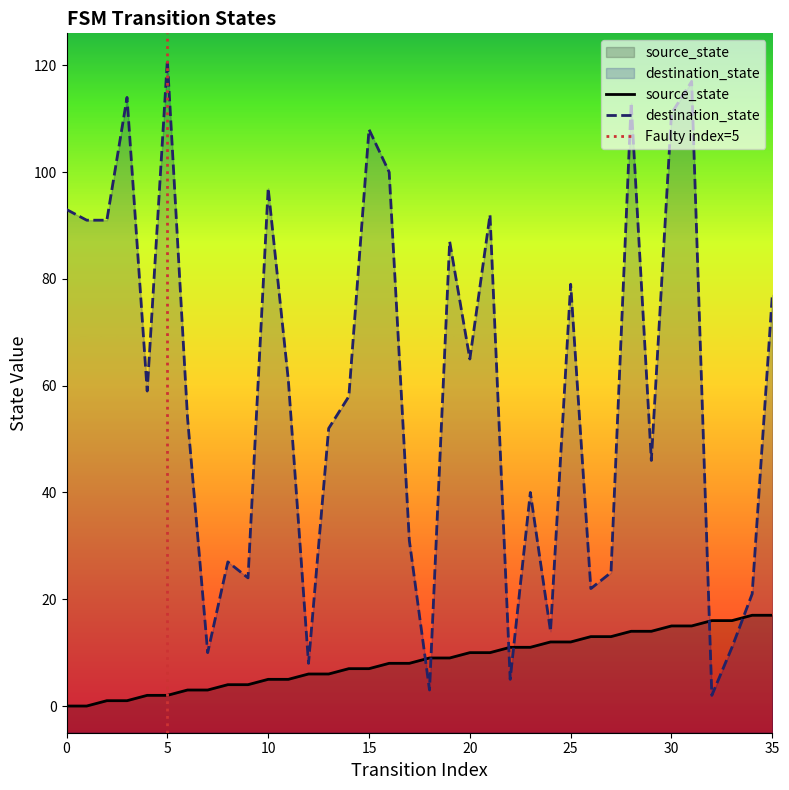

Does the chart have visible grid lines?

No